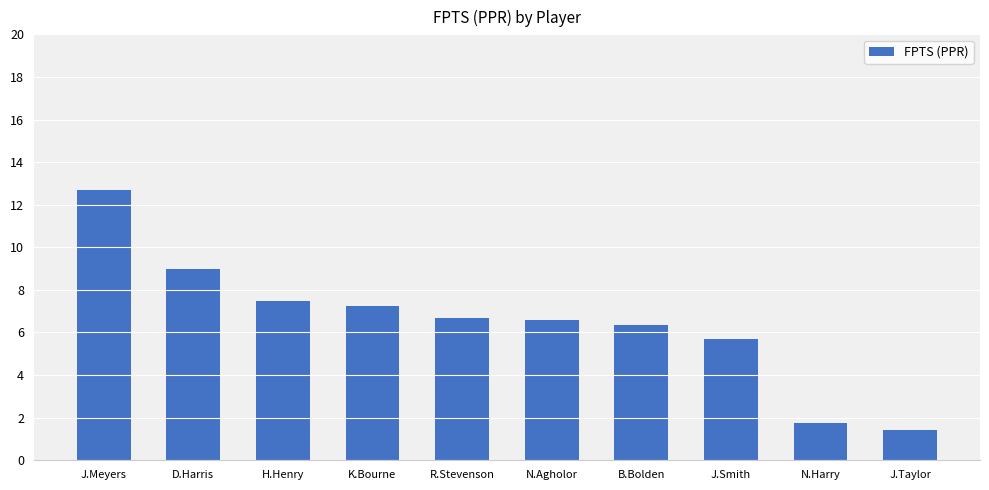

Between J.Taylor and H.Henry, which is larger?

H.Henry